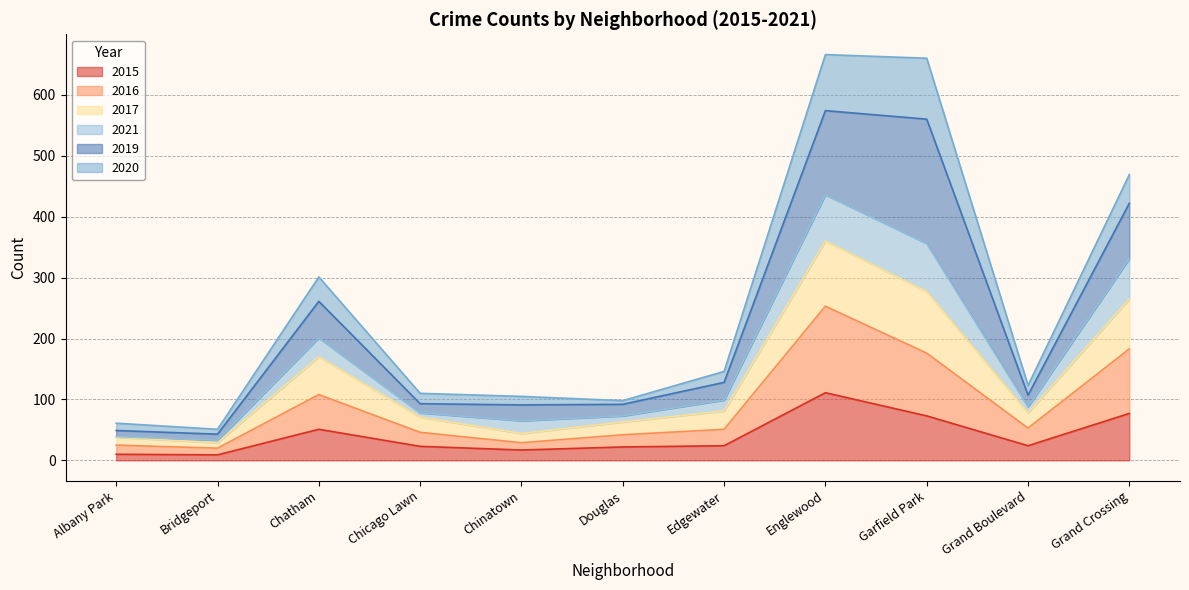

How many categories are shown in the chart?

11